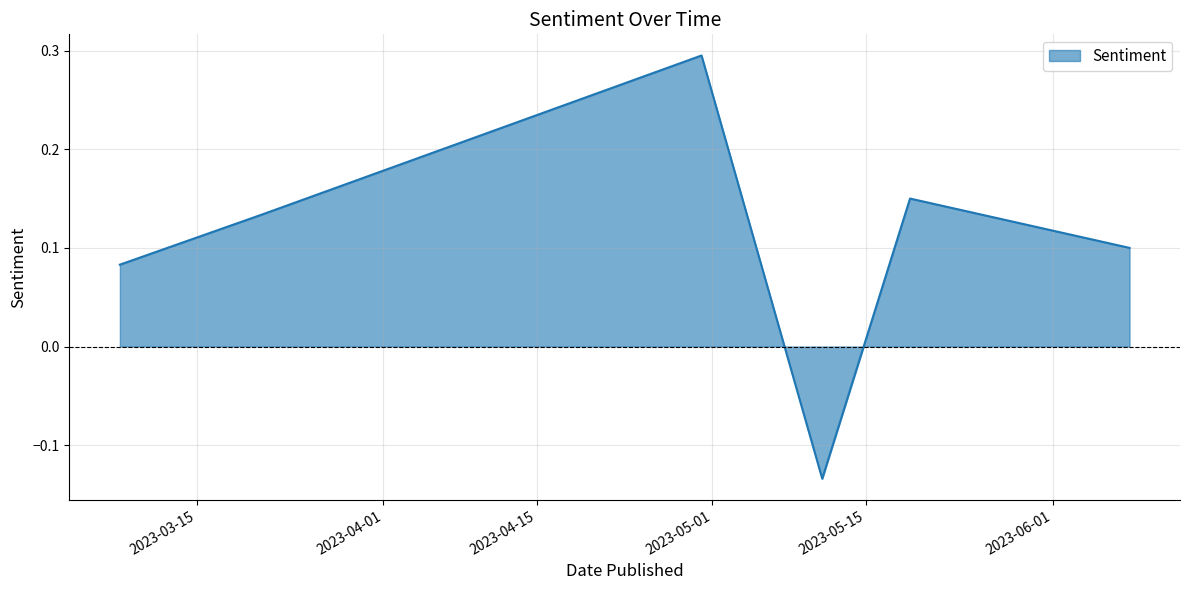

Count the values in the range 0 to 1.

5